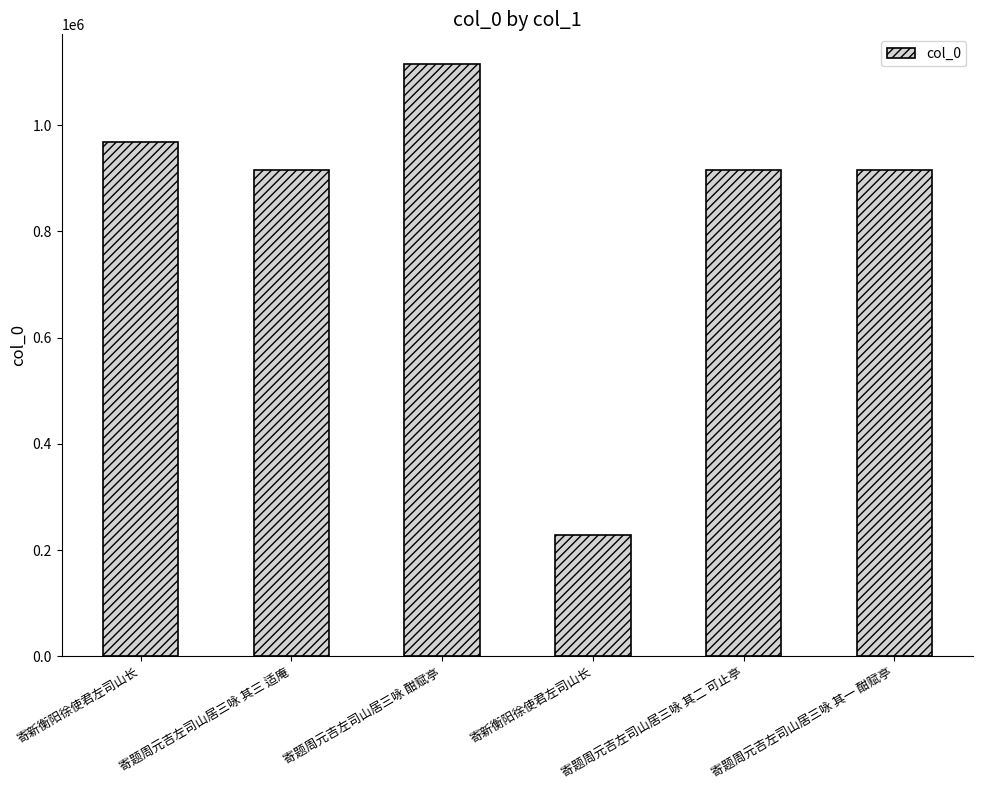

Are the bars horizontal?

No